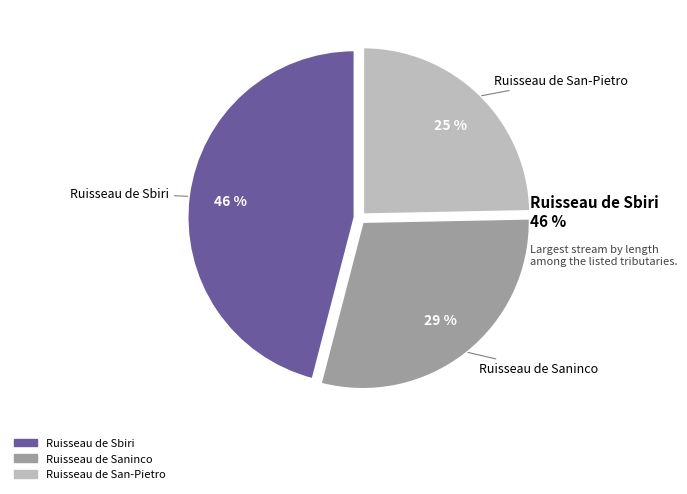

To the nearest percent, what is the difference between the largest and smallest slice percentages?

21%